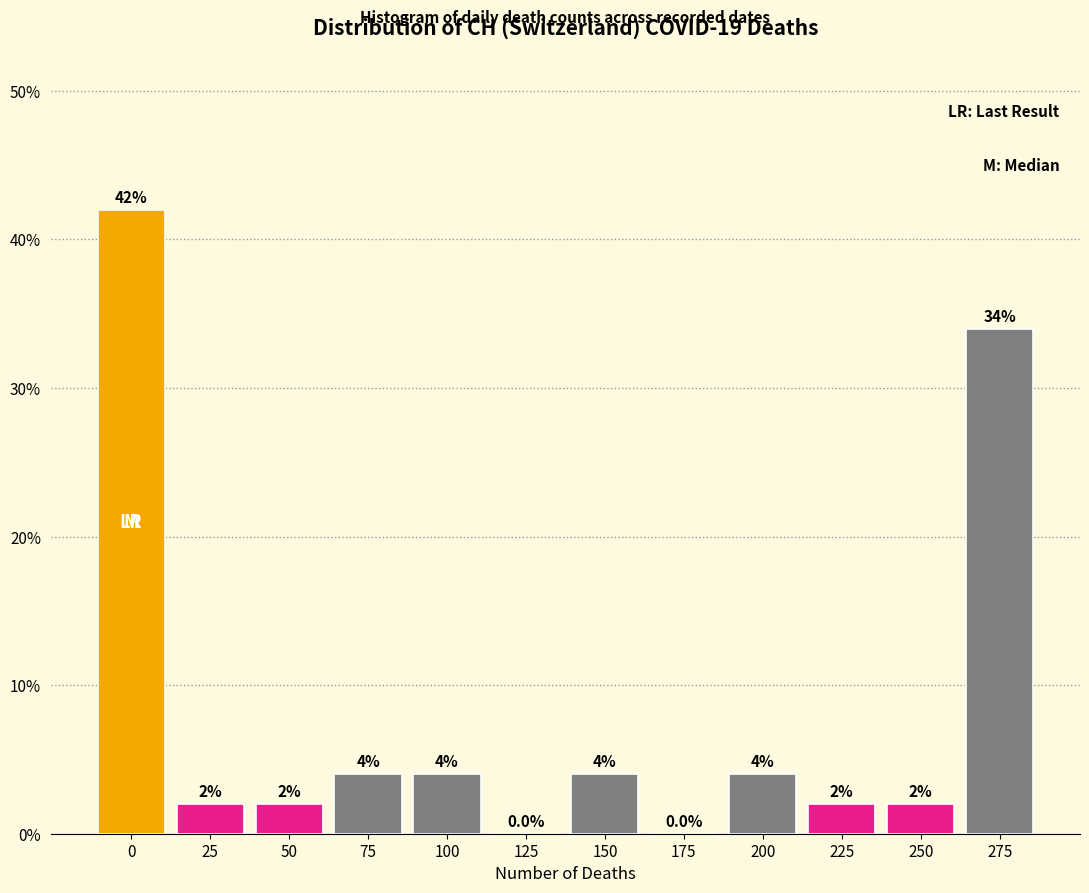

Are the bars horizontal?

No